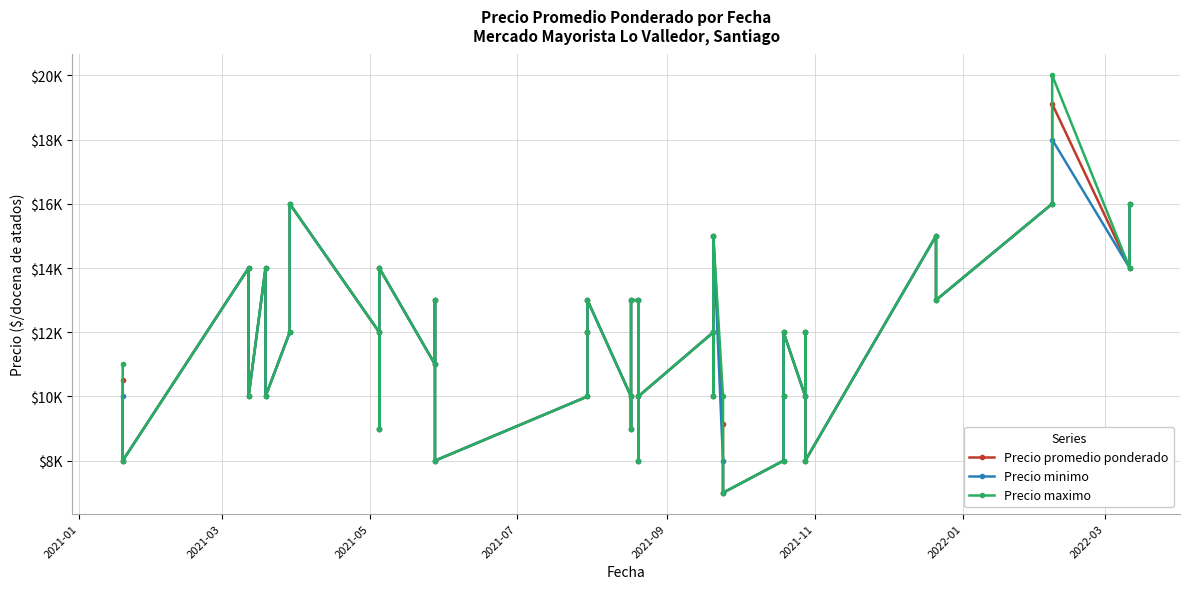

How many distinct data groups are displayed?

3